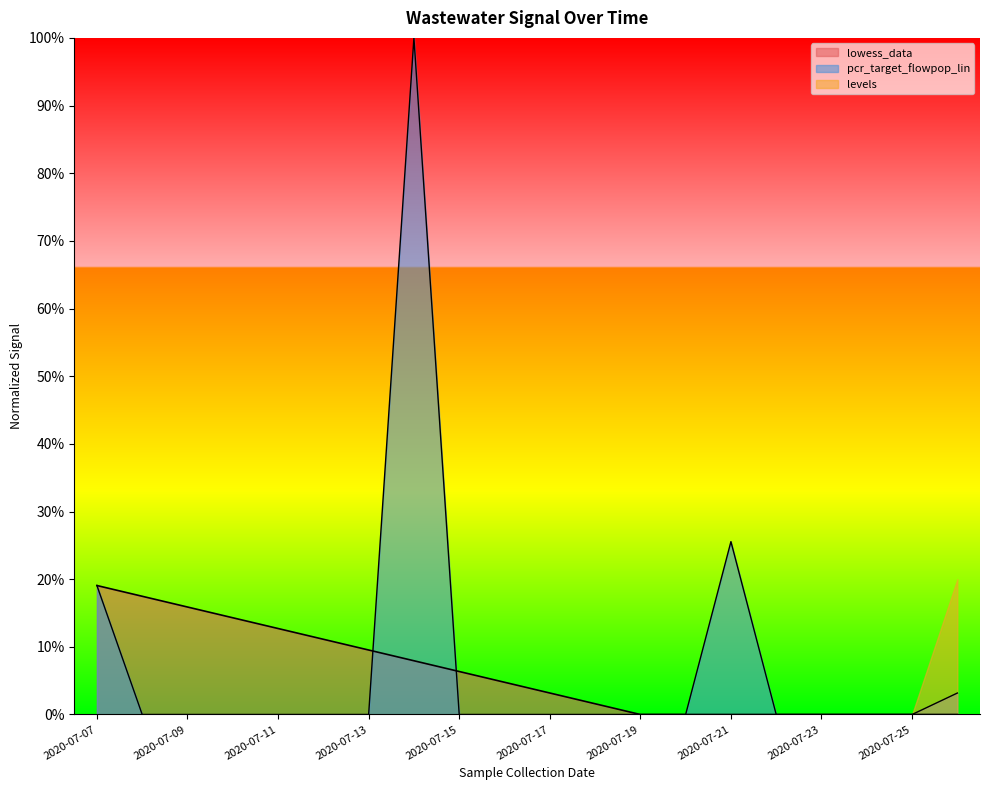

At which label is pcr_target_flowpop_lin closest to 0?

2020-07-08